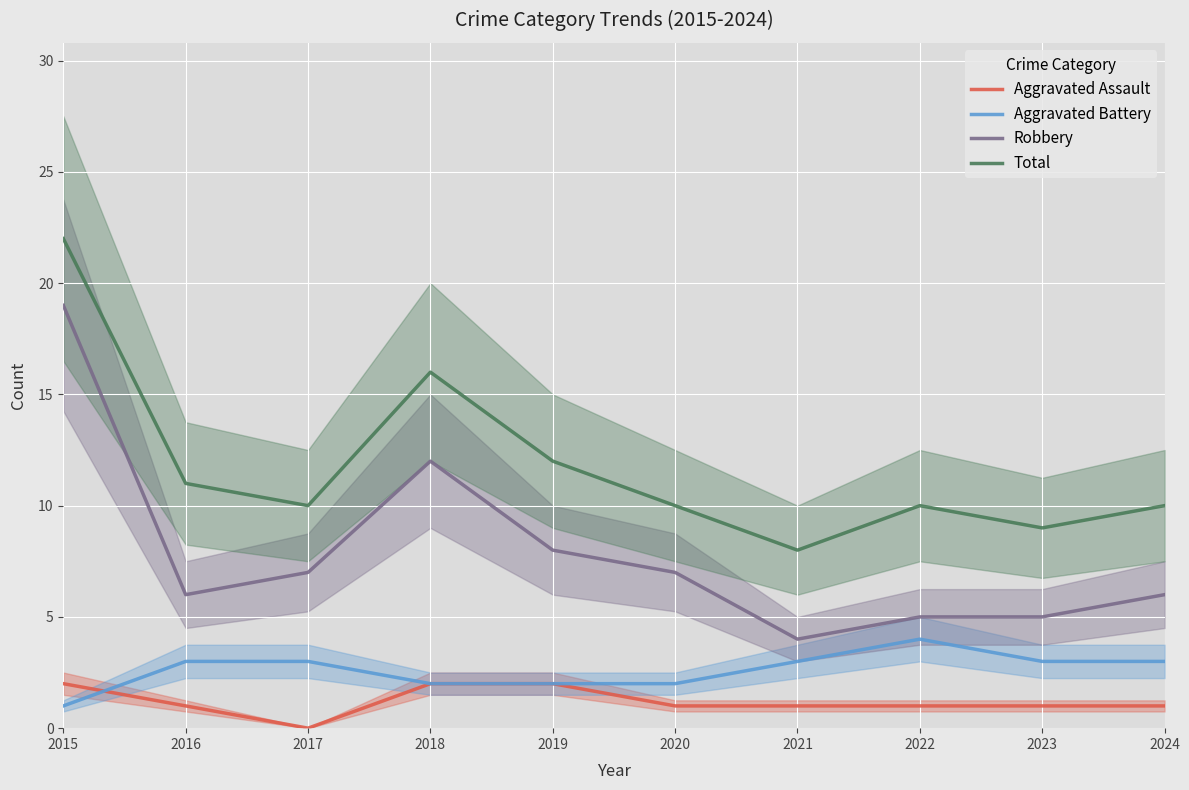

What value does the Aggravated Battery series have at 2015?

1